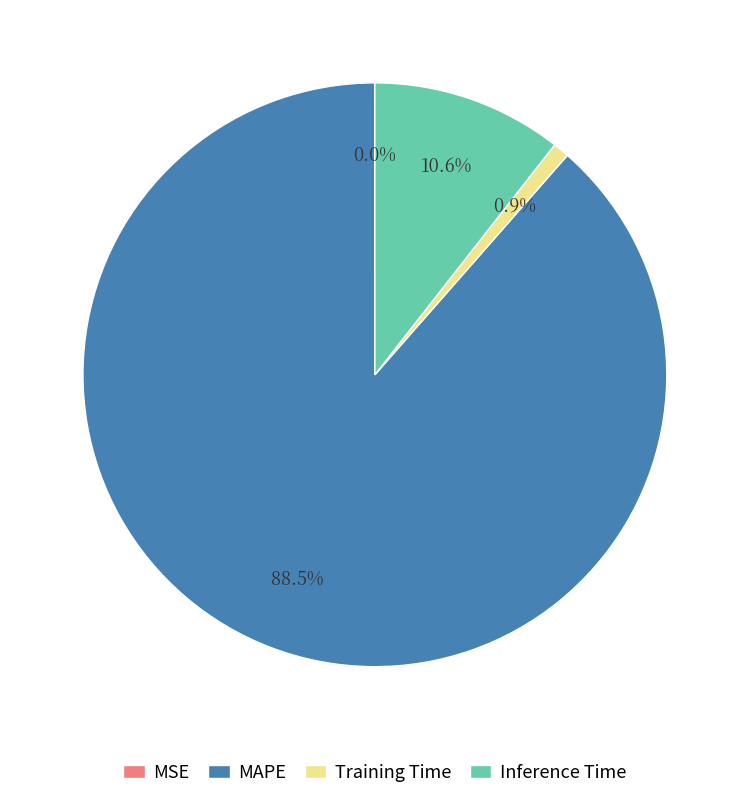

How much of the chart is everything except MAPE?

11.5%